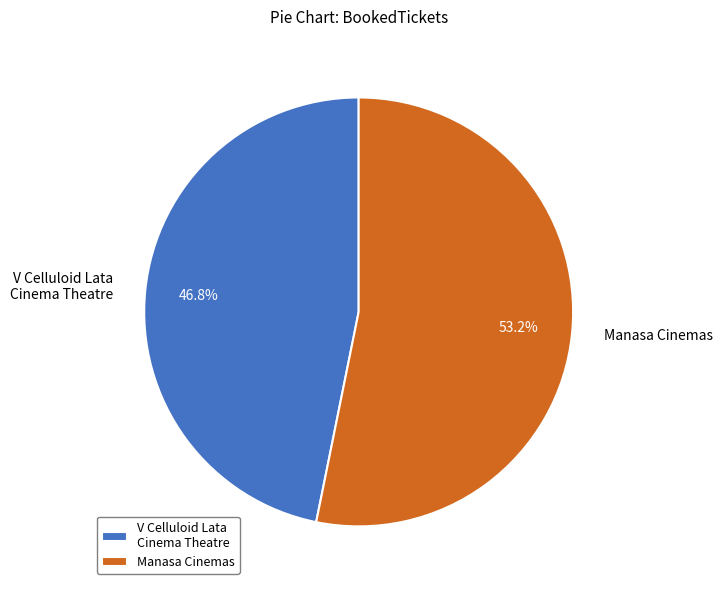

Which category accounts for the majority?

Manasa Cinemas